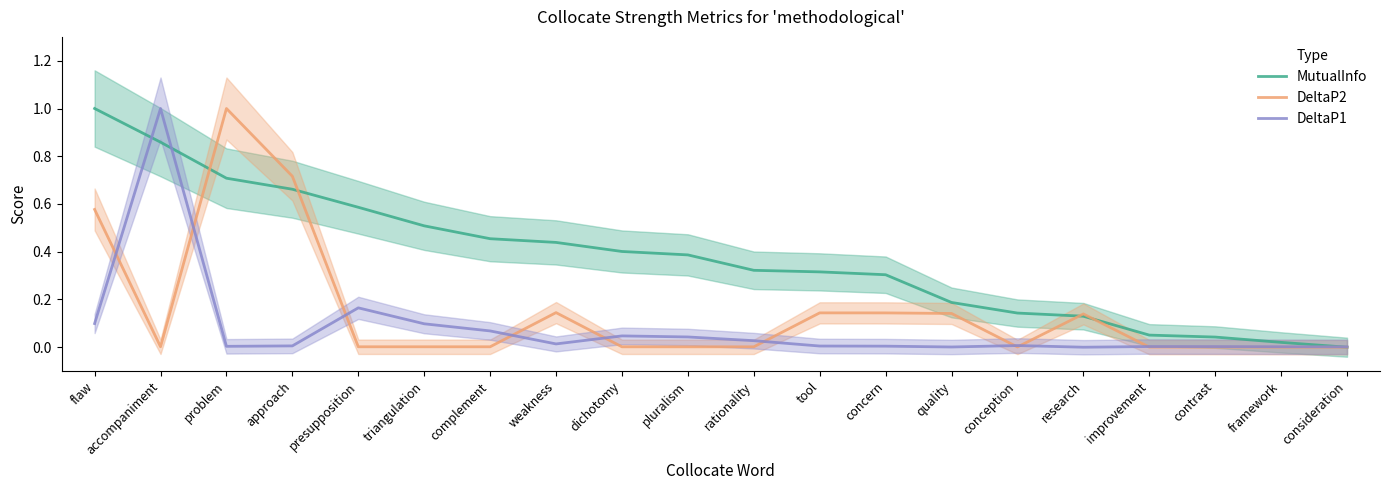

Reading right to left, what are all the values shown in this chart?

MutualInfo: consideration=0.0	framework=0.0	contrast=0.0	improvement=0.1	research=0.1	conception=0.1	quality=0.2	concern=0.3	tool=0.3	rationality=0.3	pluralism=0.4	dichotomy=0.4	weakness=0.4	complement=0.5	triangulation=0.5	presupposition=0.6	approach=0.7	problem=0.7	accompaniment=0.9	flaw=1.0
DeltaP2: consideration=0.0	framework=0.0	contrast=0.0	improvement=0.0	research=0.1	conception=0.0	quality=0.1	concern=0.1	tool=0.1	rationality=0.0	pluralism=0.0	dichotomy=0.0	weakness=0.1	complement=0.0	triangulation=0.0	presupposition=0.0	approach=0.7	problem=1.0	accompaniment=0.0	flaw=0.6
DeltaP1: consideration=0.0	framework=0.0	contrast=0.0	improvement=0.0	research=0.0	conception=0.0	quality=0.0	concern=0.0	tool=0.0	rationality=0.0	pluralism=0.0	dichotomy=0.0	weakness=0.0	complement=0.1	triangulation=0.1	presupposition=0.2	approach=0.0	problem=0.0	accompaniment=1.0	flaw=0.1